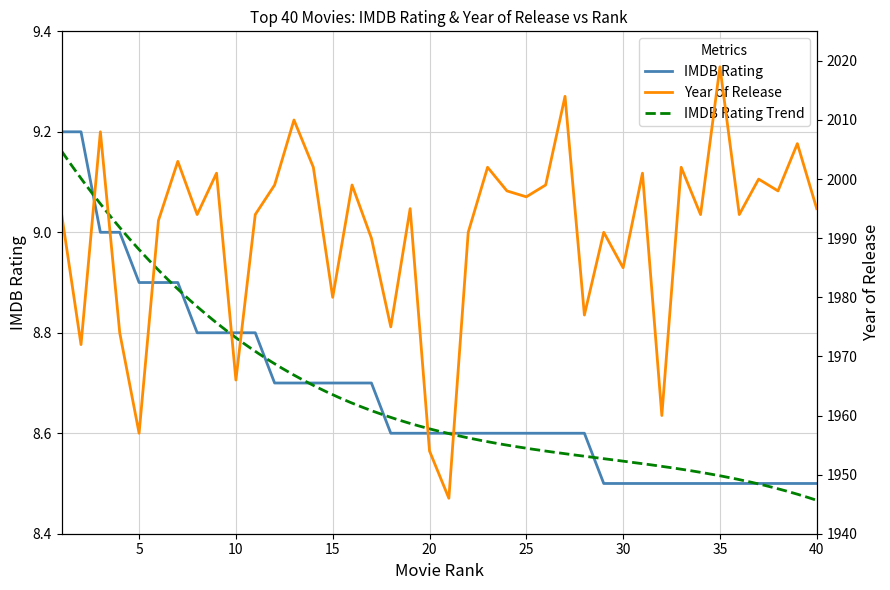

What is the value of the IMDB Rating point at the 17th from the left?

8.7